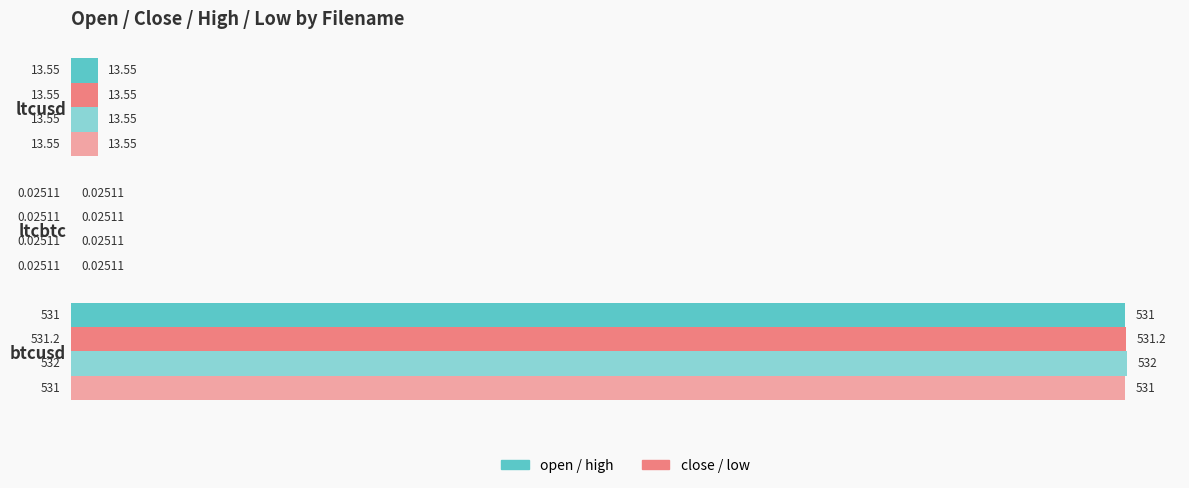

Count the number of data series in this chart.

4